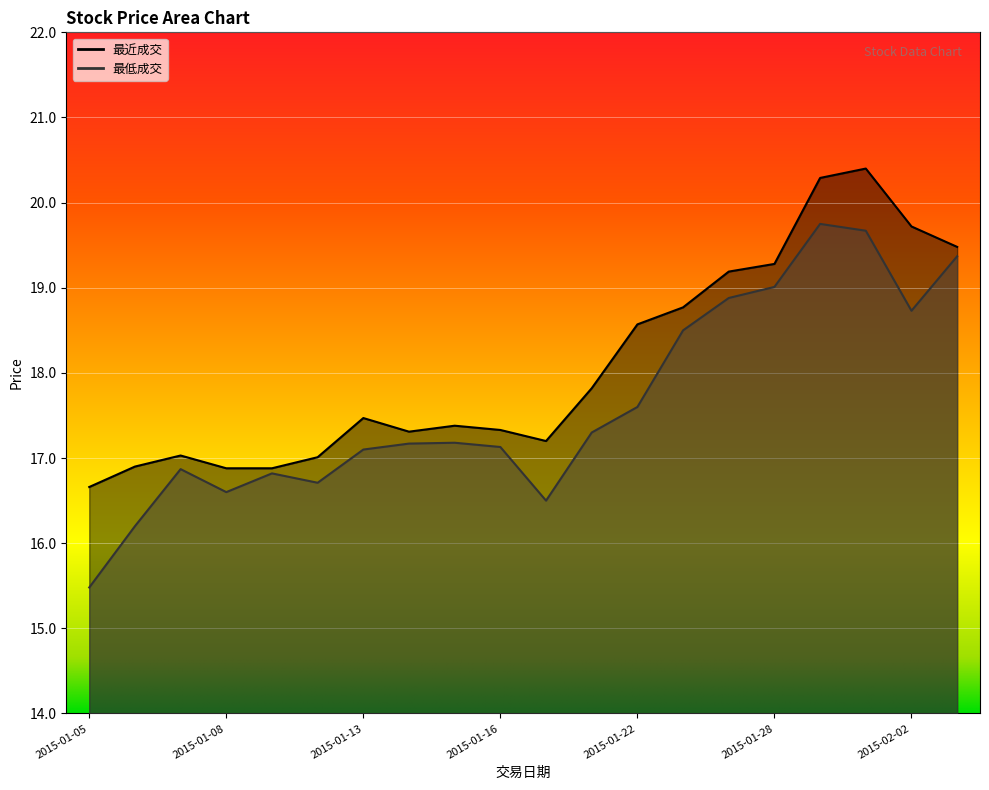

Is it true that 最近成交 equals 20.3 at 2015-01-29?

True